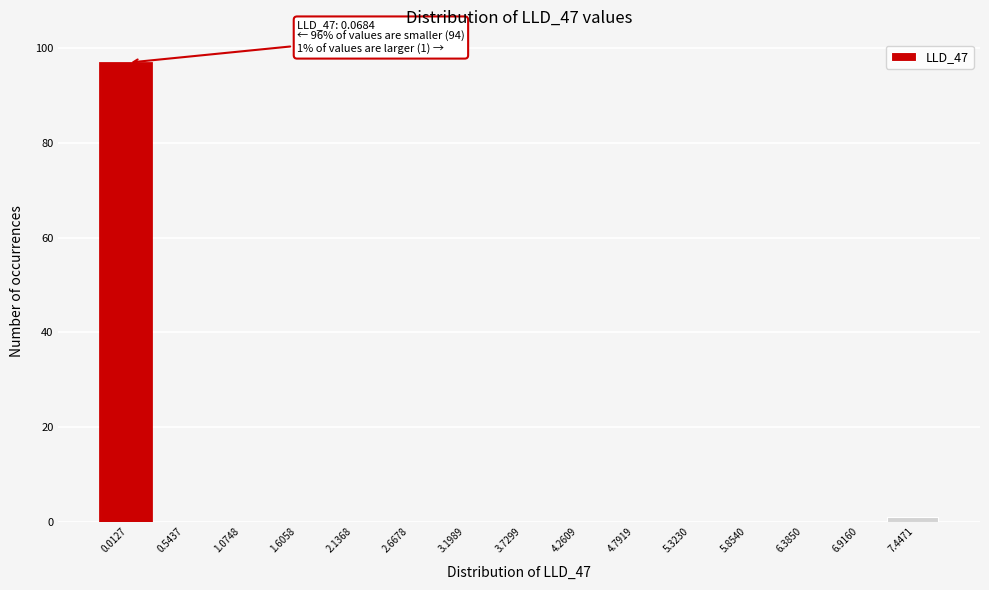

Reading left to right, extract all data points from this chart.

0.0127=97	0.5437=0	1.0748=0	1.6058=0	2.1368=0	2.6678=0	3.1989=0	3.7299=0	4.2609=0	4.7919=0	5.3230=0	5.8540=0	6.3850=0	6.9160=0	7.4471=1